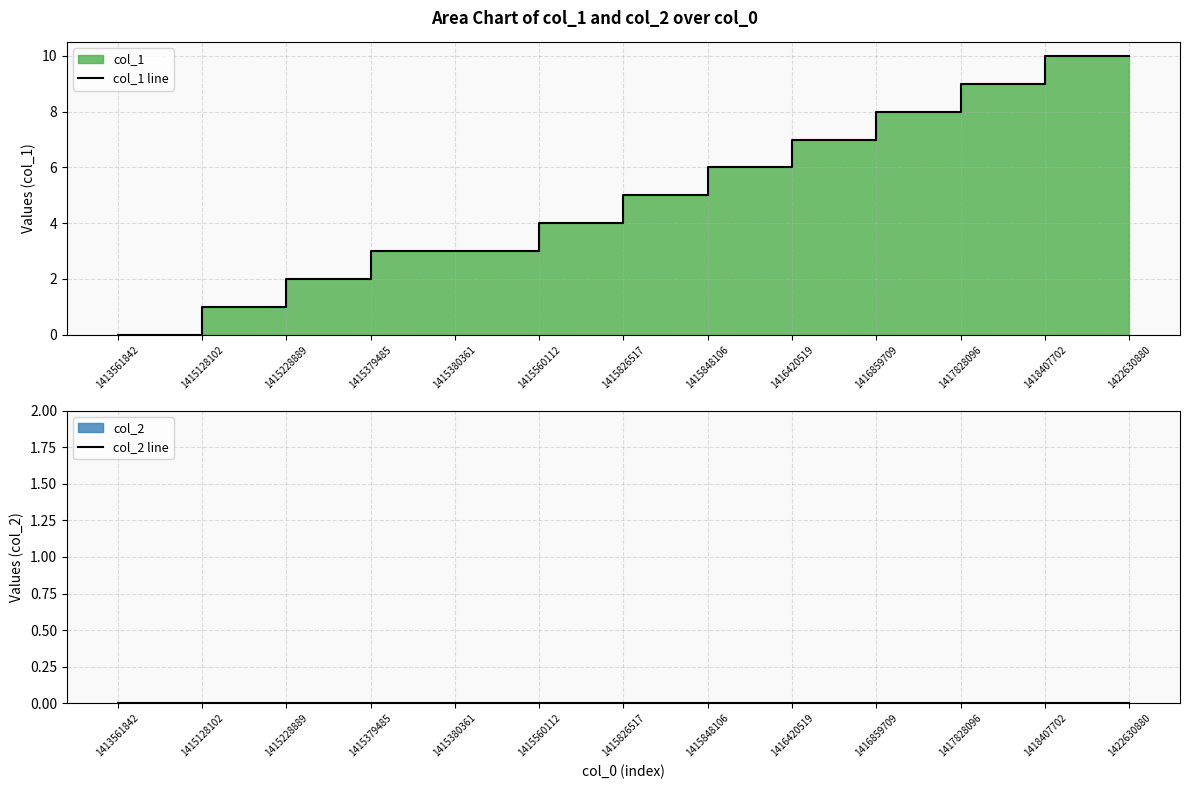

What are all the series names shown in the legend?

col_1 line, col_2 line